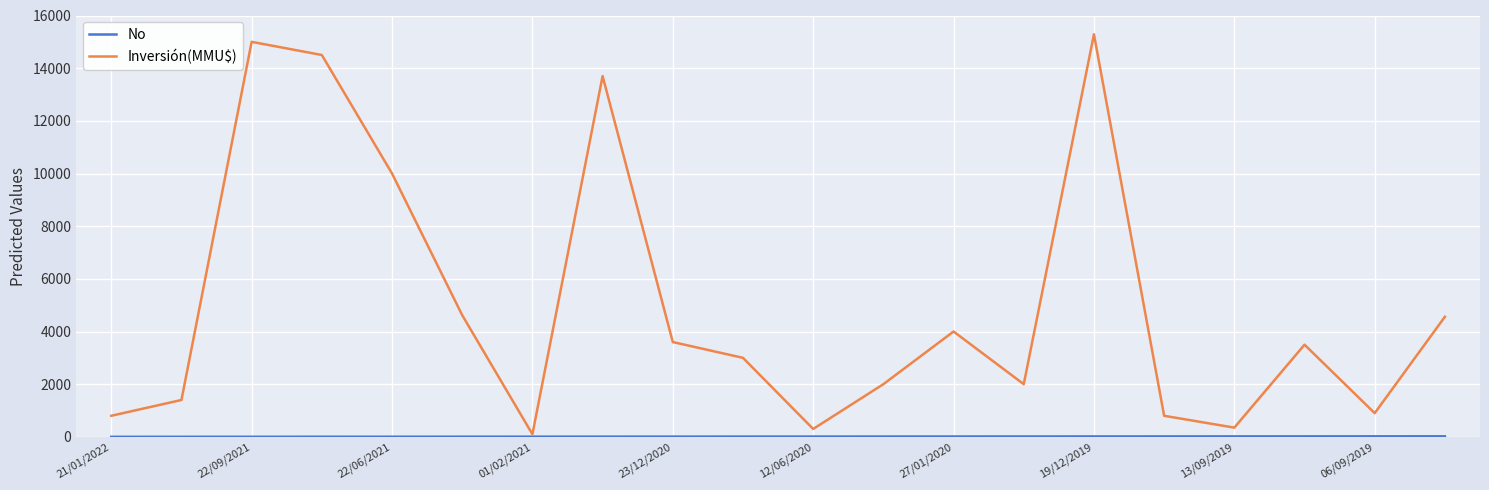

What is the greatest value displayed?

15286